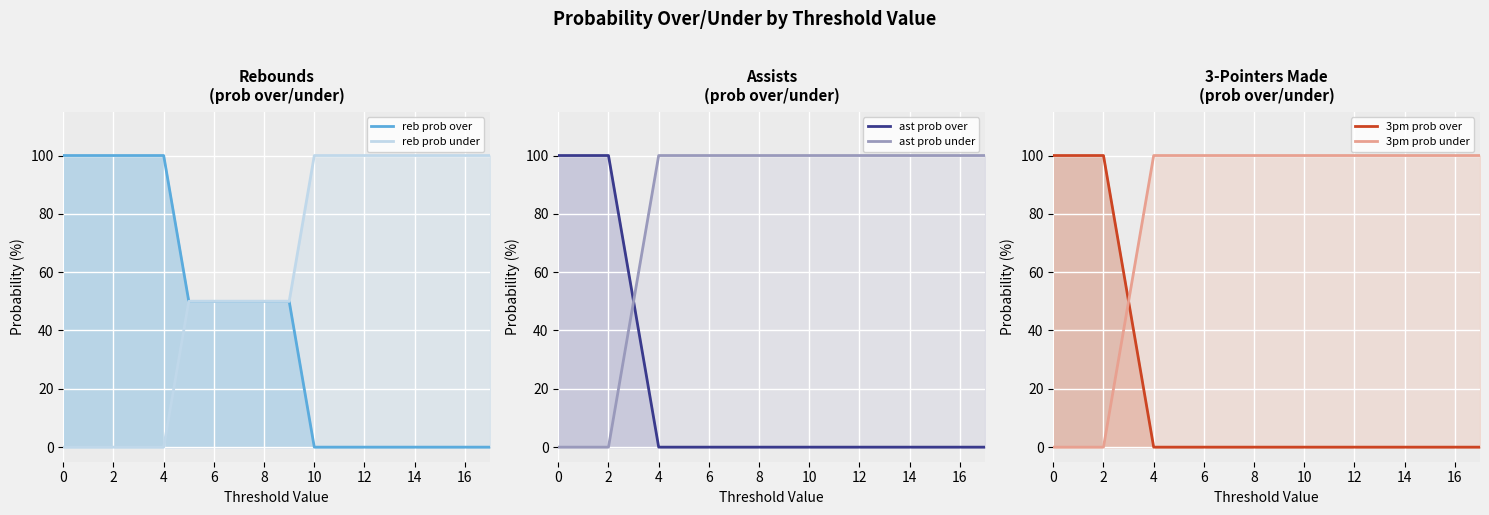

Reading left to right, transcribe all the data shown in this chart.

reb prob over line: 100	100	100	100	100	50	50	50	50	50	0	0	0	0	0	0	0	0
reb prob under line: 0	0	0	0	0	50	50	50	50	50	100	100	100	100	100	100	100	100
ast prob over line: 100	100	100	50	0	0	0	0	0	0	0	0	0	0	0	0	0	0
ast prob under line: 0	0	0	50	100	100	100	100	100	100	100	100	100	100	100	100	100	100
3pm prob over line: 100	100	100	50	0	0	0	0	0	0	0	0	0	0	0	0	0	0
3pm prob under line: 0	0	0	50	100	100	100	100	100	100	100	100	100	100	100	100	100	100